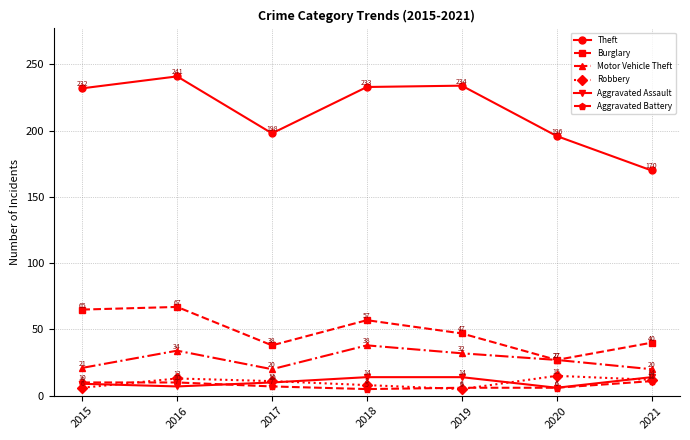

What is the difference between the Robbery values at 2019 and 2018?

3